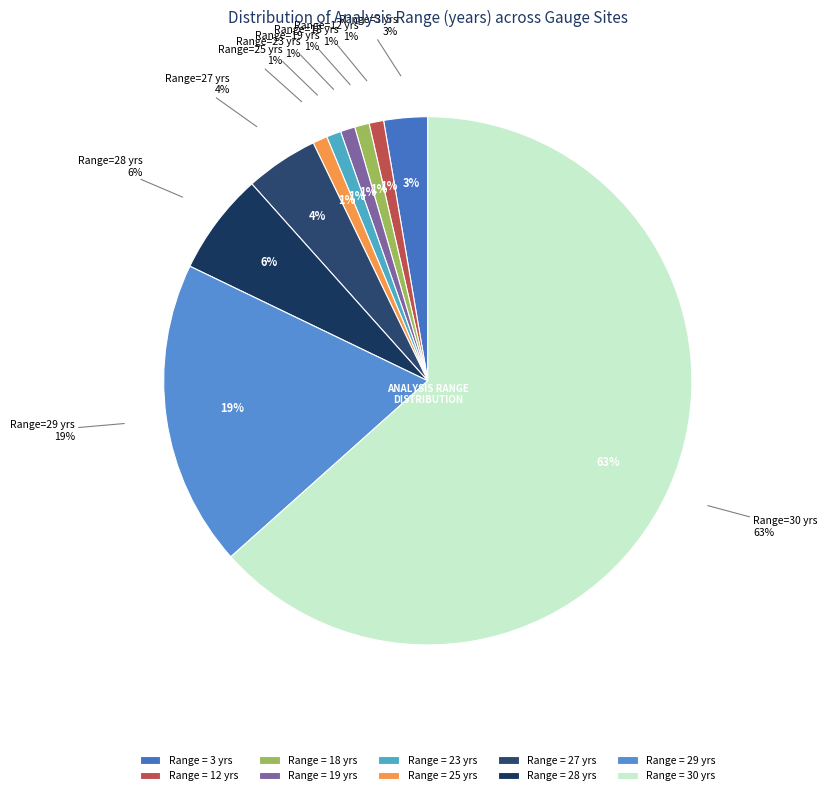

Which category has the smallest portion of the pie?

12